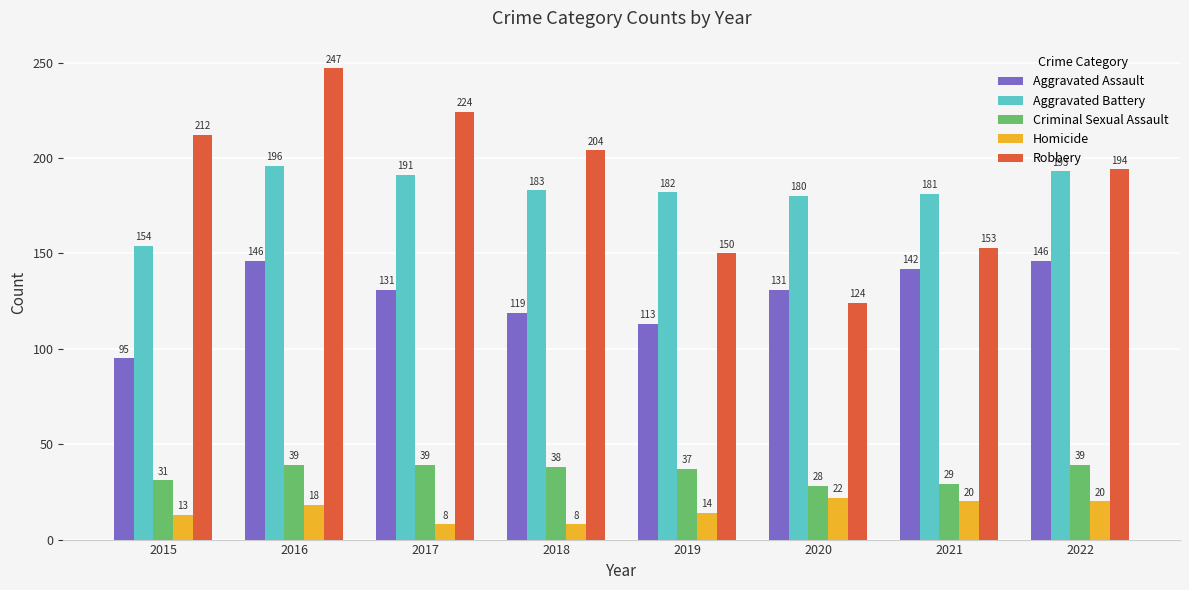

What is the value of the Robbery bar at the 1st from the left?

212